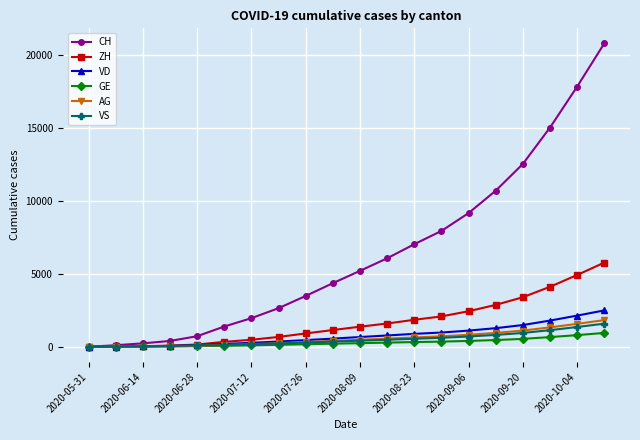

Which series has the largest total across all categories?

CH